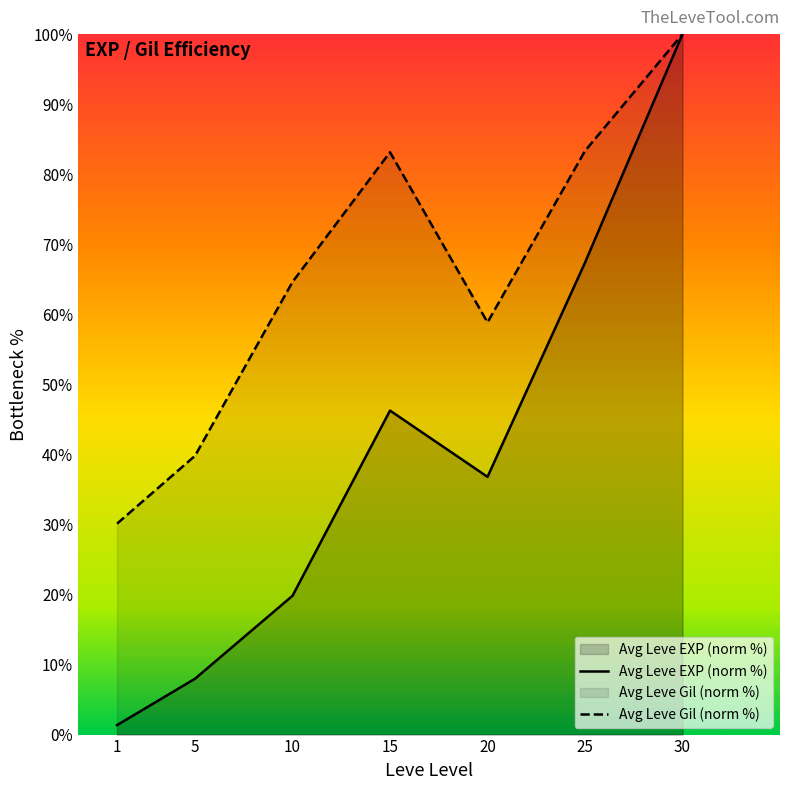

Where is the first local maximum for Avg Leve Gil (norm %)?

15